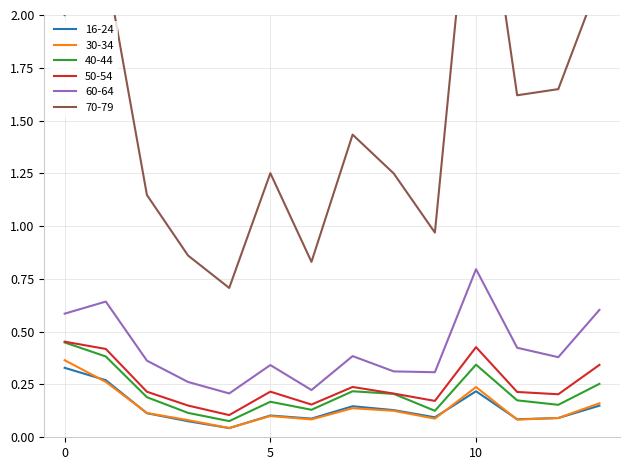

Which series has the largest range (max minus min)?

70-79